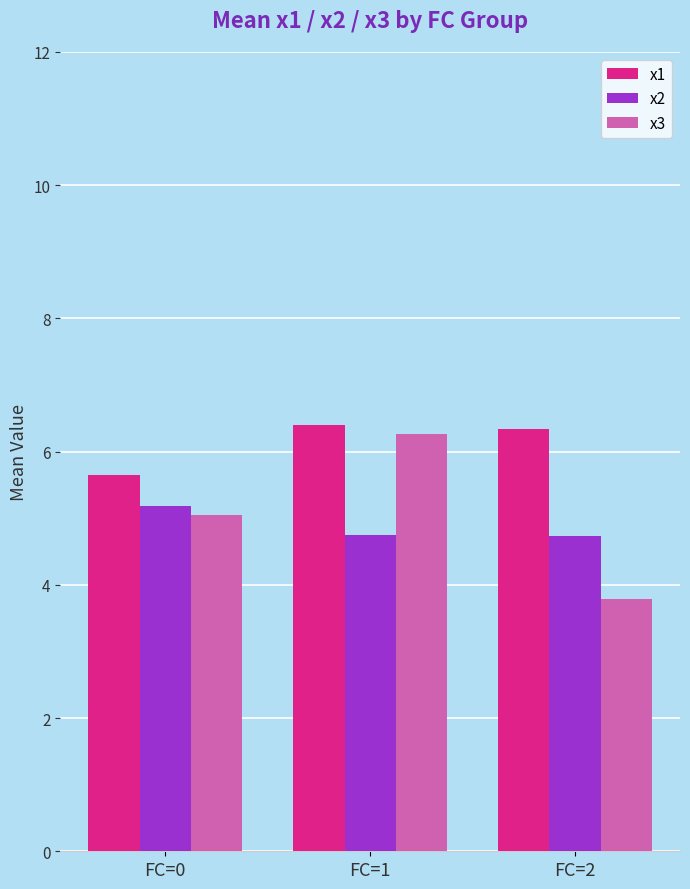

Which series has the widest spread of values?

x3